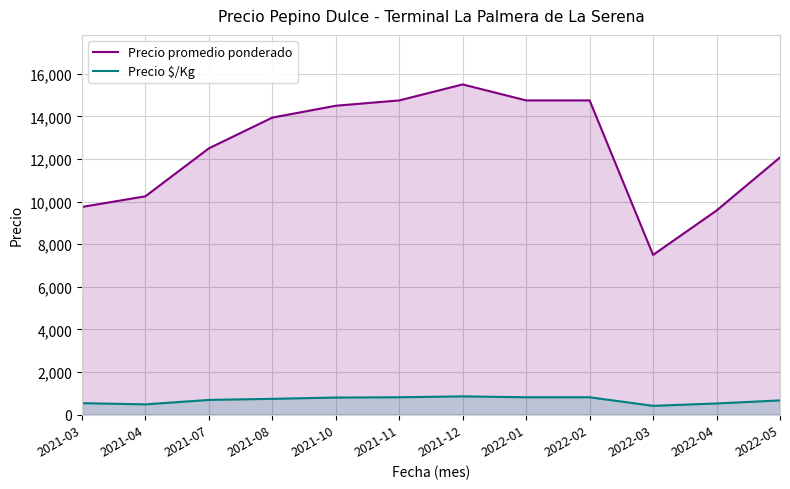

Which category has the lowest value across all series?

2022-03